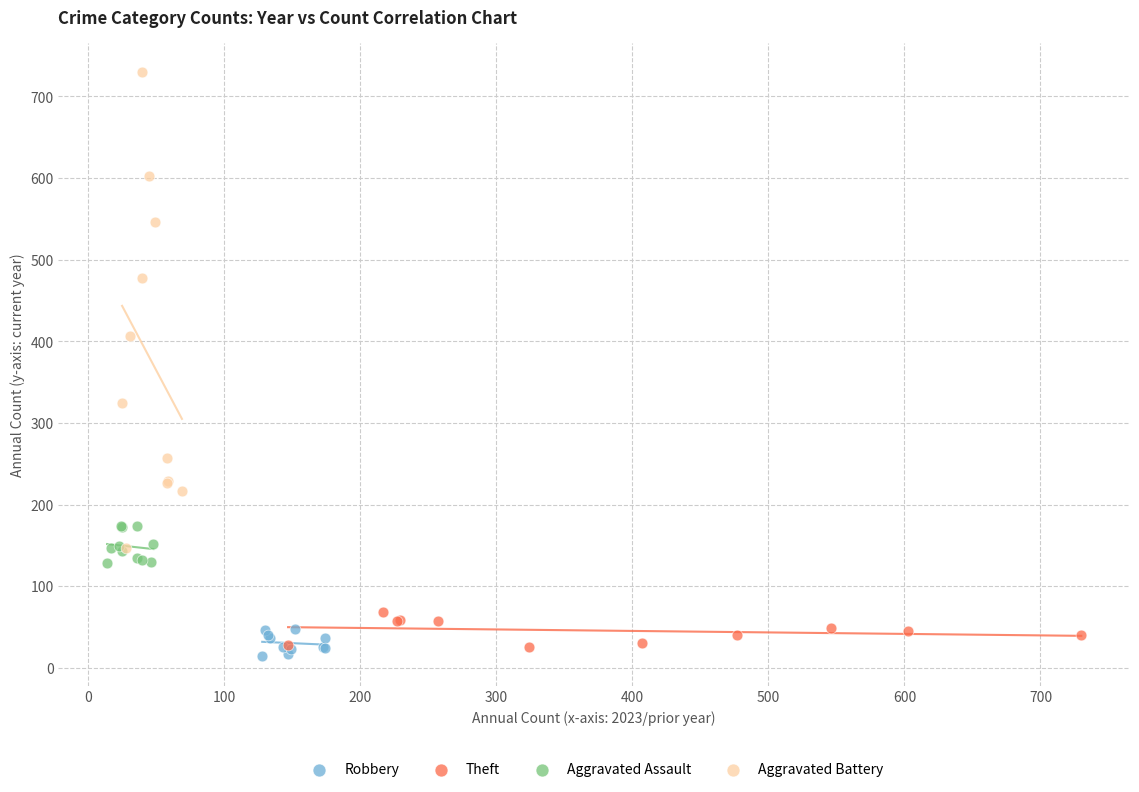

Which series has the largest Y range (max minus min)?

Aggravated Battery